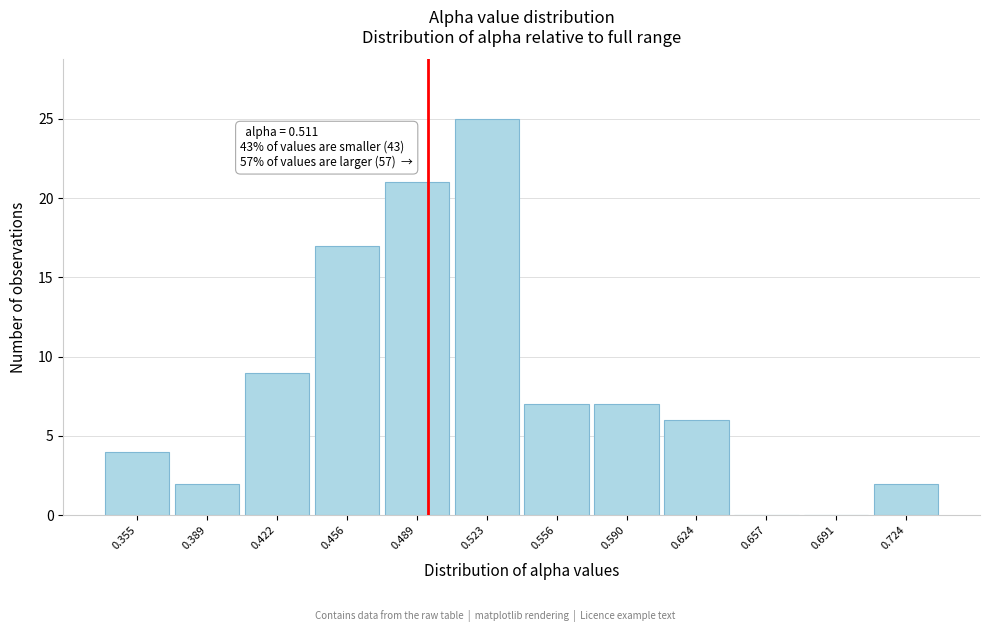

Reading left to right, extract all data points from this chart.

0.355=4	0.389=2	0.422=9	0.456=17	0.489=21	0.523=25	0.556=7	0.590=7	0.624=6	0.657=0	0.691=0	0.724=2